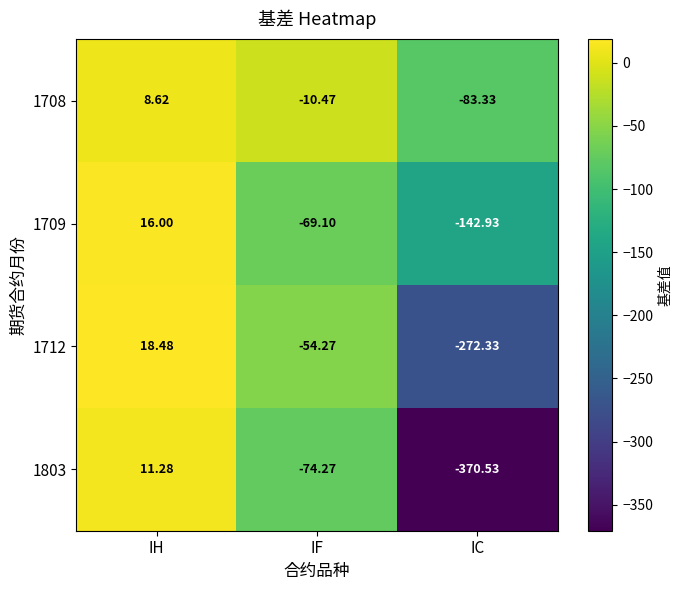

Is the value of 1708 at IC greater than the value of 1712 at IC?

Yes